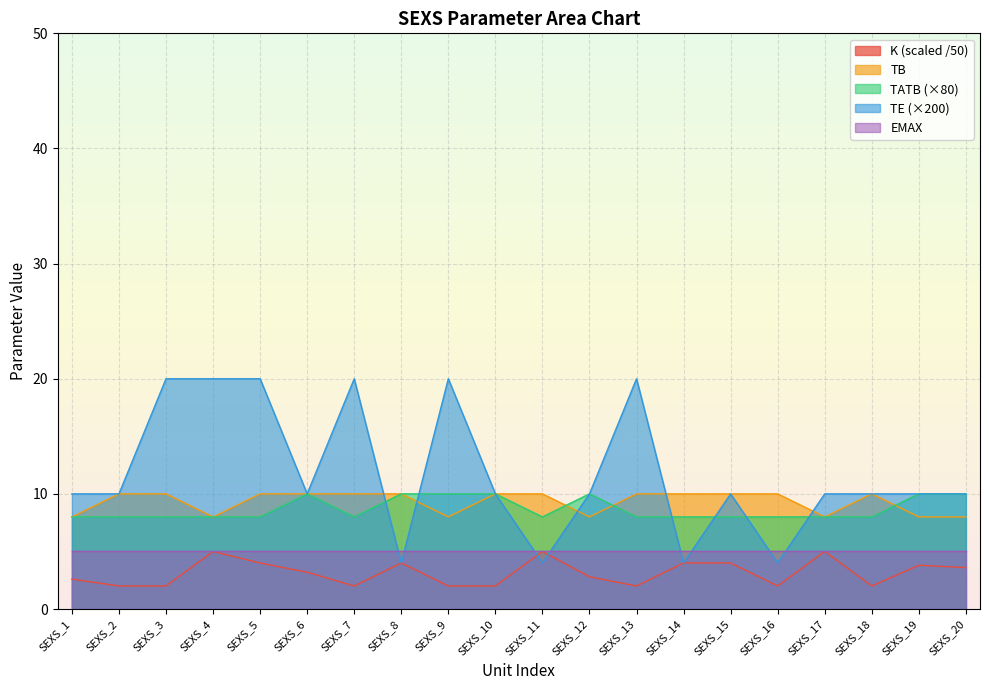

Is it true that EMAX equals 5.0 at SEXS_4?

True